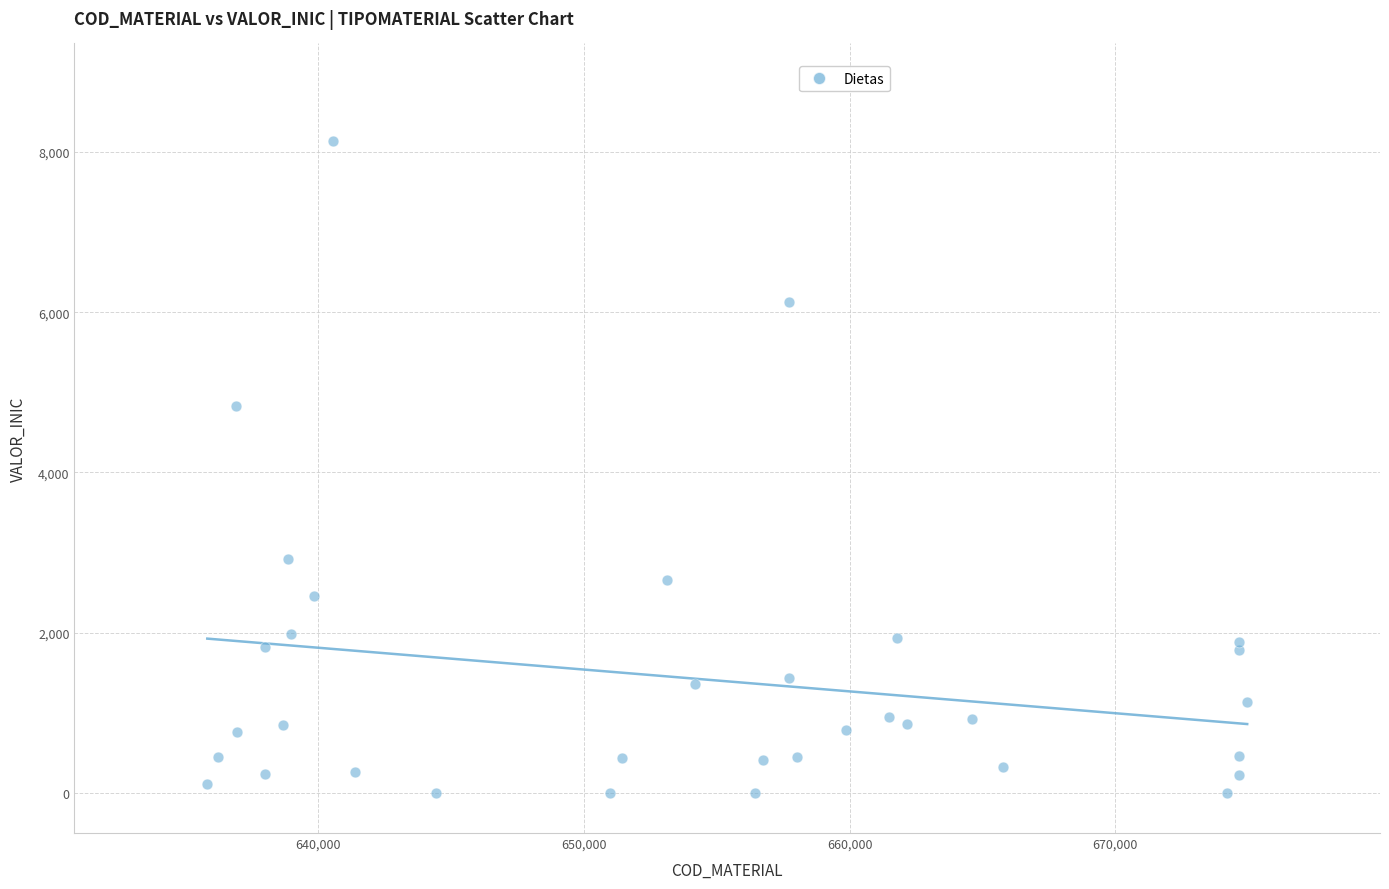

What Y value in the scatter plot is closest to 4067?

4830.4